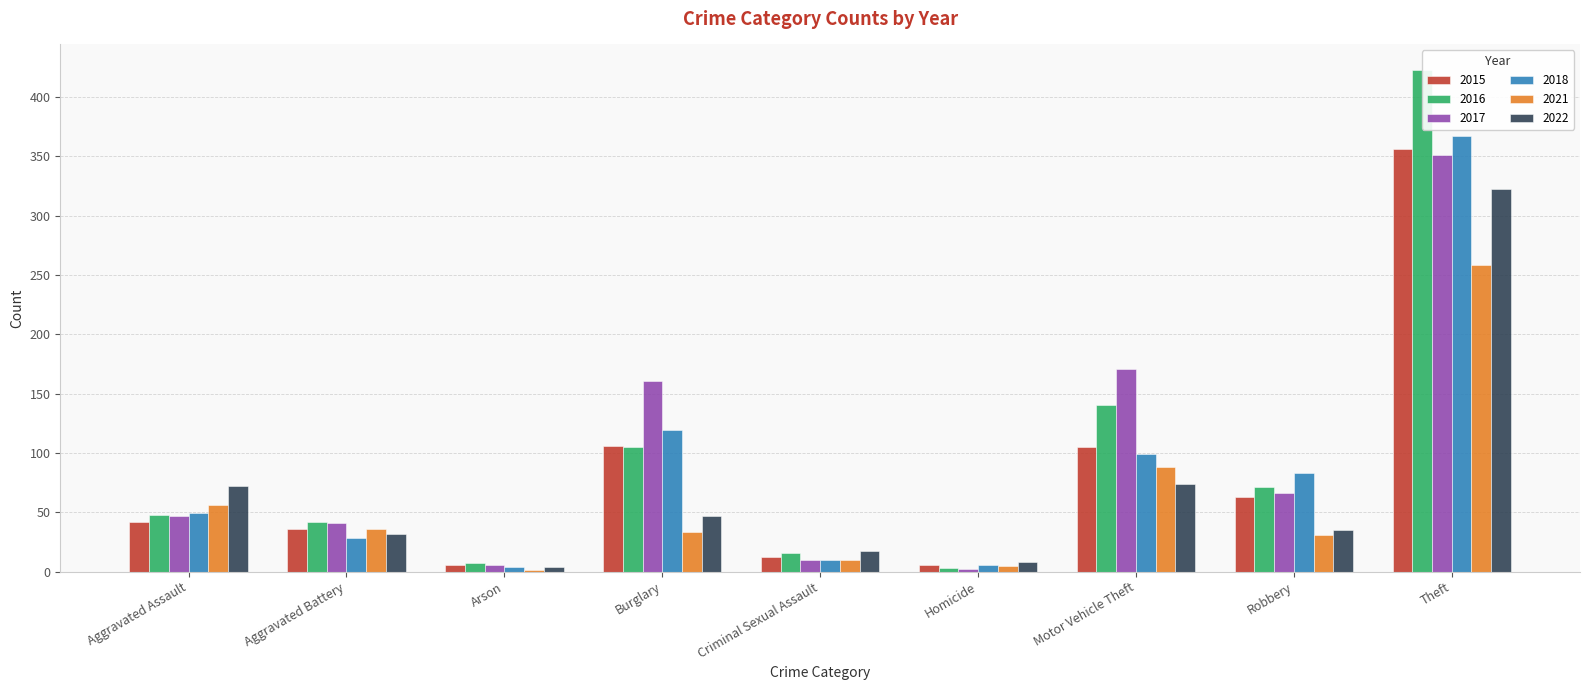

Rank the categories by 2018 value from highest to lowest.

Theft, Burglary, Motor Vehicle Theft, Robbery, Aggravated Assault, Aggravated Battery, Criminal Sexual Assault, Homicide, Arson